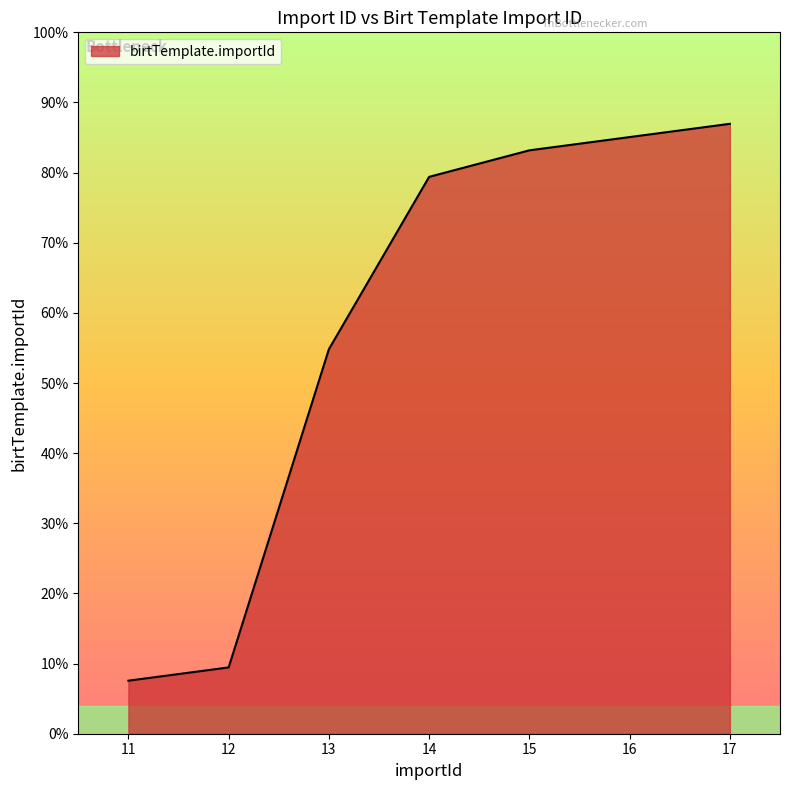

Does the chart display data point markers on the line(s)?

No